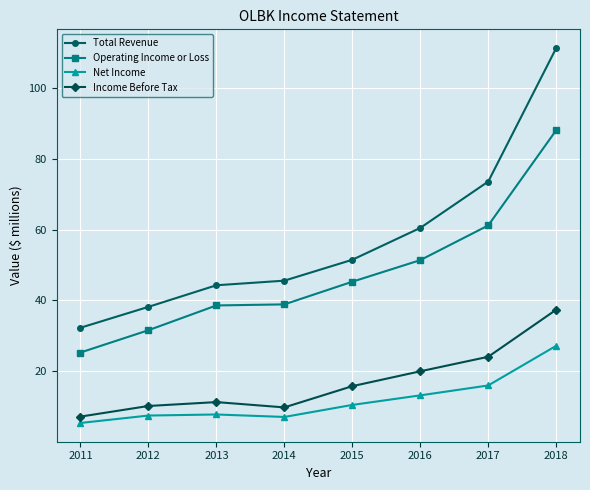

What is the minimum value shown in the chart?

5.4